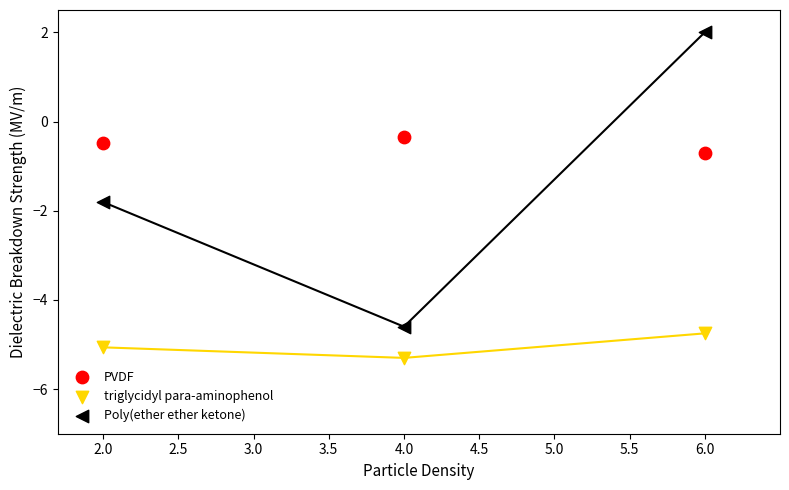

What are all the series names shown in the legend?

PVDF, triglycidyl para-aminophenol, Poly(ether ether ketone)